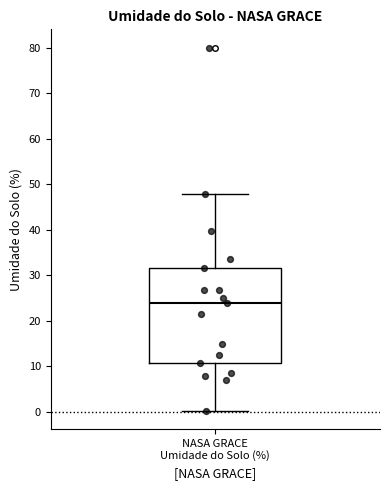

Transcribe this box plot: give where the median line is, the range the box spans, and where the two whiskers end, as read against the y-axis. The values are not printed on the chart, so give them approximately, as read against the axis.

median 24, box 11 to 31, whiskers 0 to 48